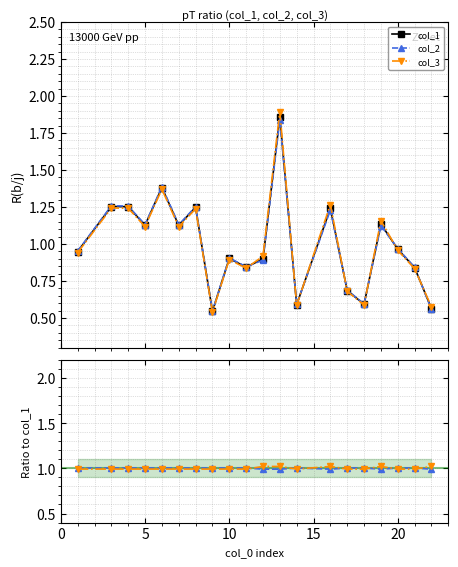

What is the average value of the col_3 series?

1.0